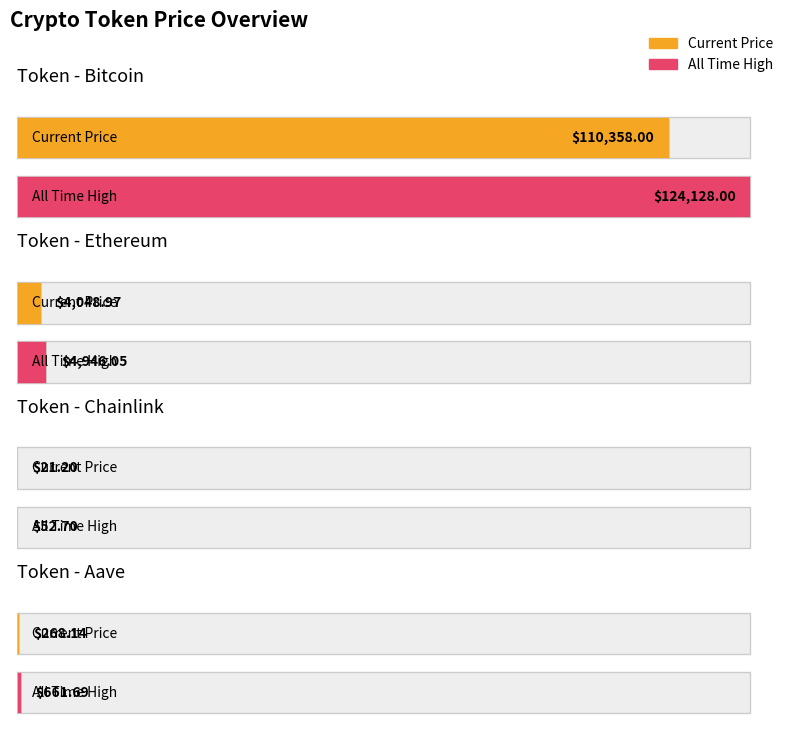

What position from the right is Chainlink?

2